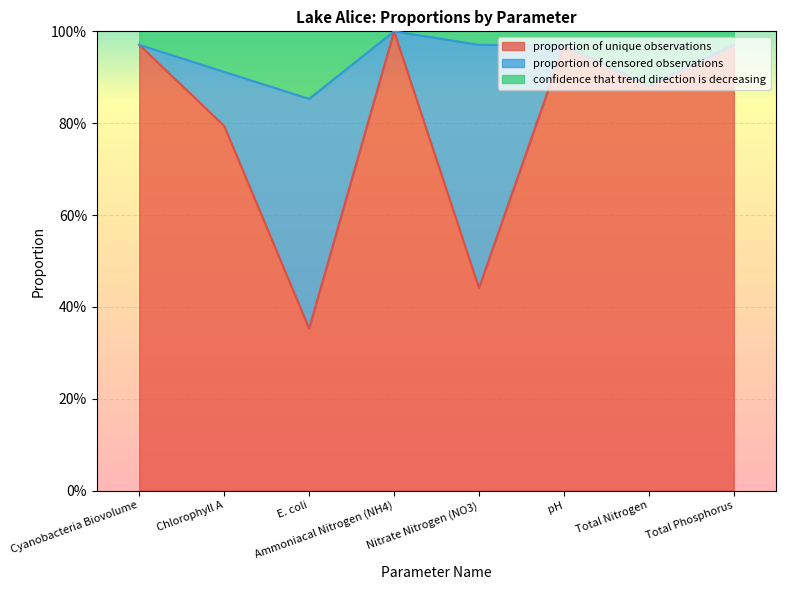

Does the chart display data point markers on the line(s)?

No